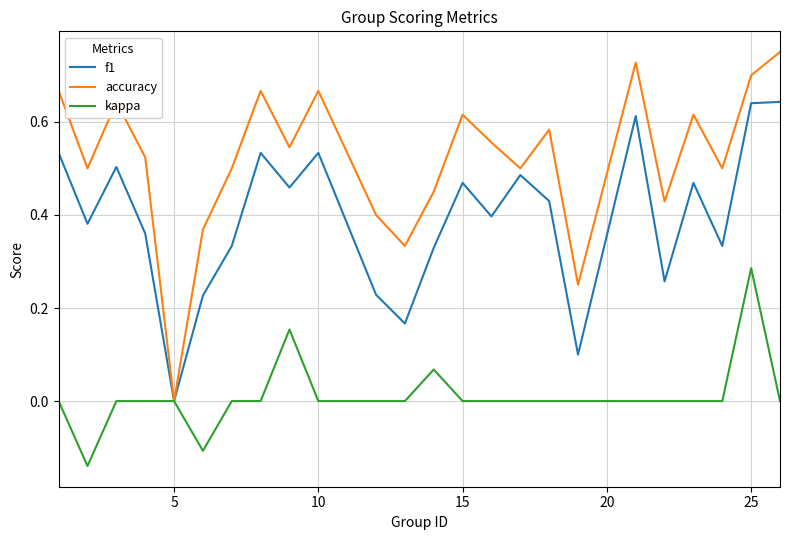

Which series has the largest range (max minus min)?

accuracy